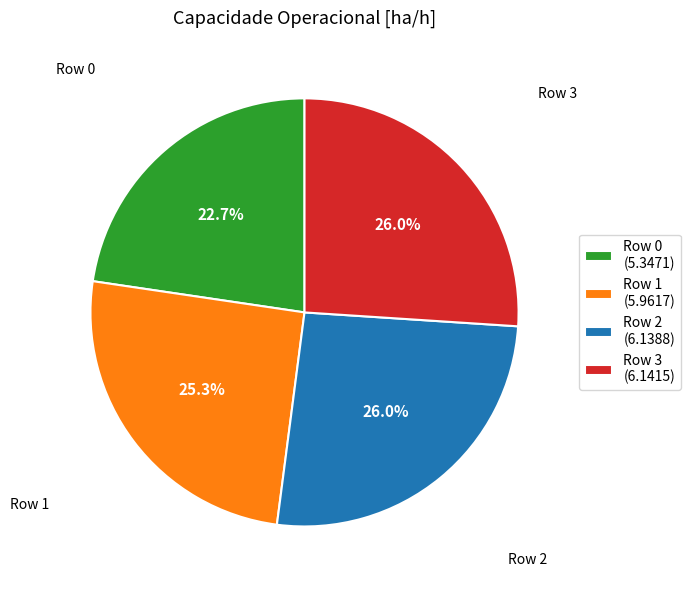

Does any single category account for the majority?

No